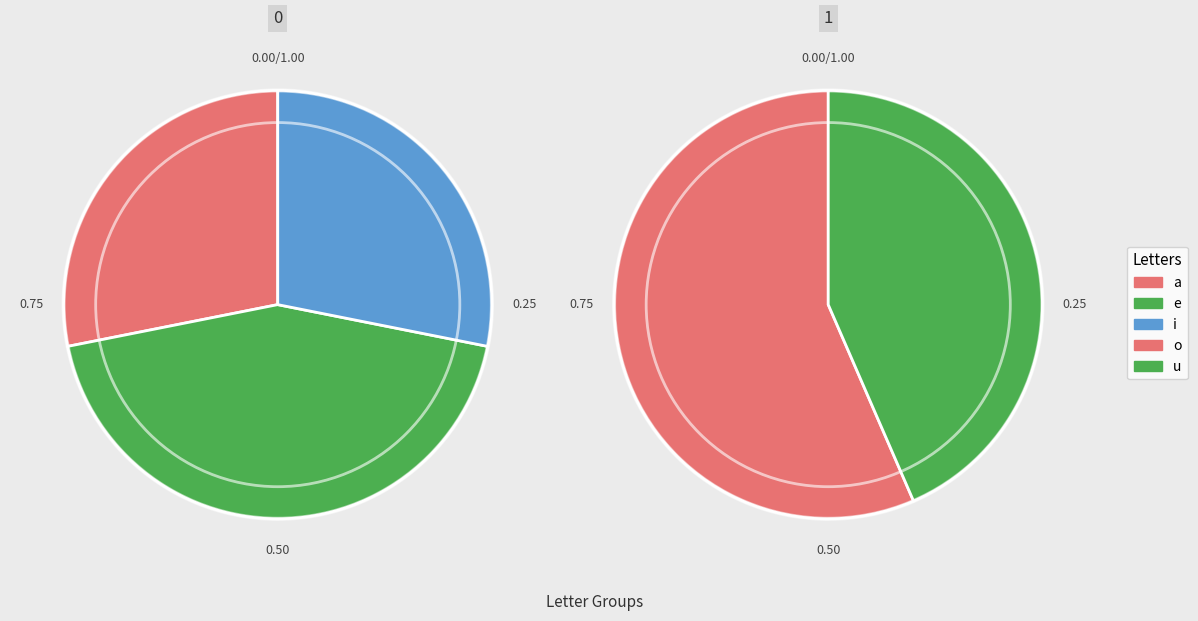

Approximately how many times larger is the value at a compared to e?

0.6